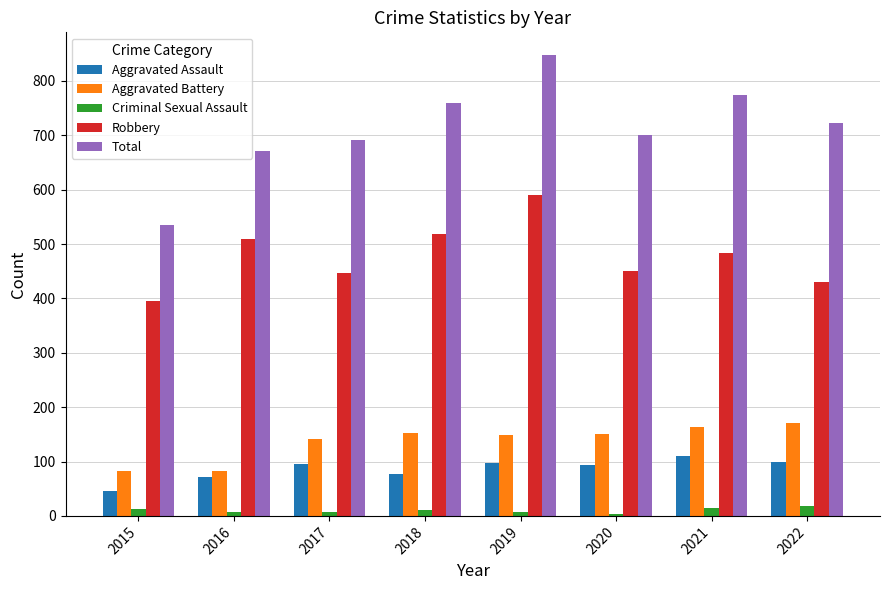

What is the value of the Robbery bar at the 6th from the left?

450